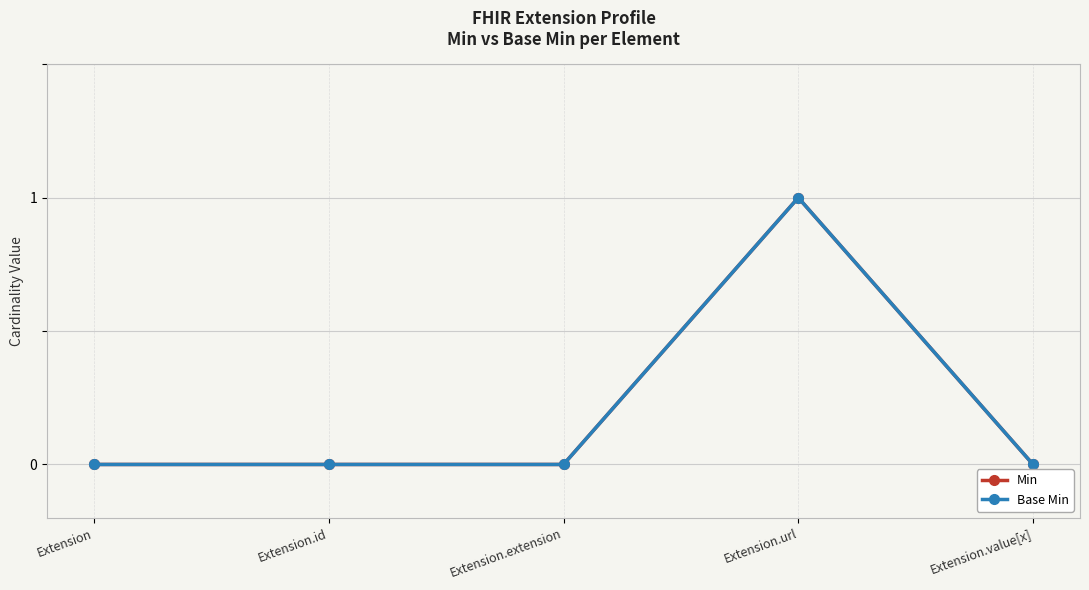

Between Extension and Extension.id, which series saw the biggest shift?

Min